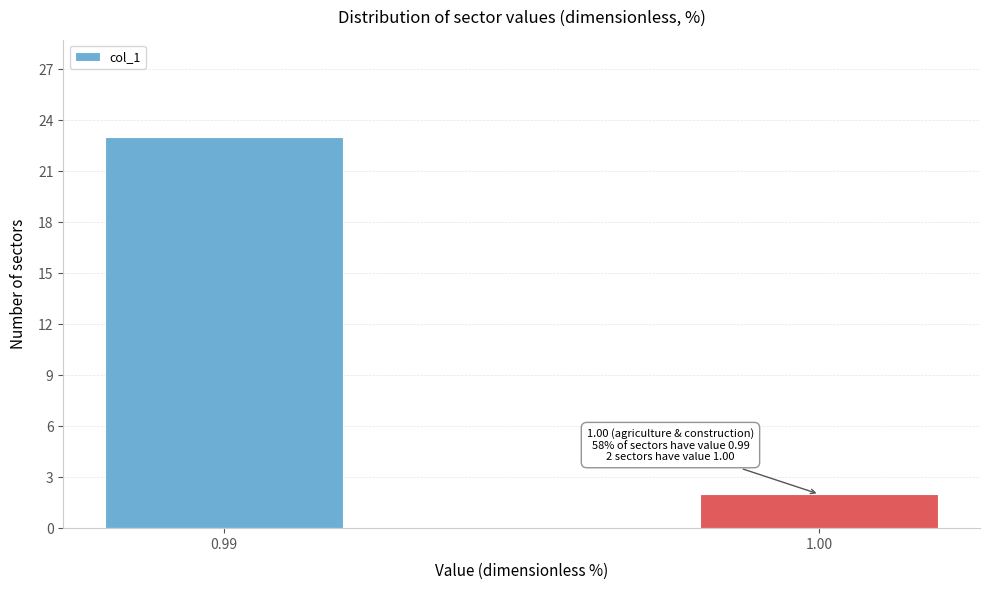

Reading left to right, what are all the values shown in this chart?

0.99=23	1.00=2